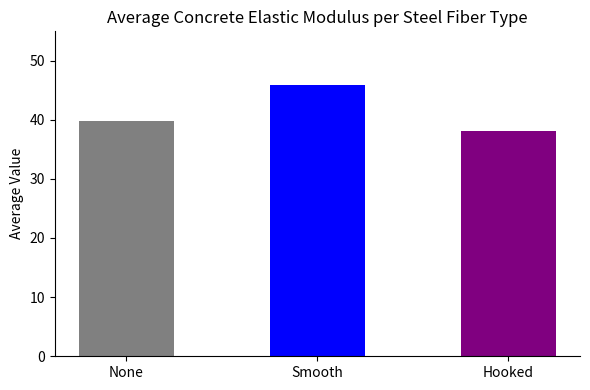

Where is the data nearest to the value 41?

None